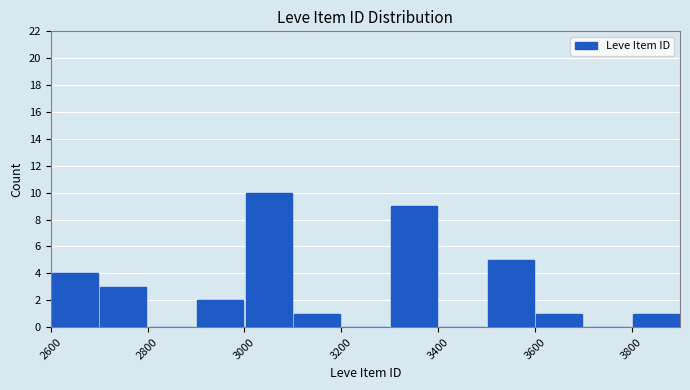

Reading left to right, transcribe this chart: for each bar, give the range it covers on the x-axis and its height. The values are not printed on the chart, so give them approximately, as read against the axis.

2600 to 2700: 4
2700 to 2800: 3
2800 to 2900: 0
2900 to 3000: 2
3000 to 3100: 10
3100 to 3200: 1
3200 to 3300: 0
3300 to 3400: 9
3400 to 3500: 0
3500 to 3600: 5
3600 to 3700: 1
3700 to 3800: 0
3800 to 3900: 1